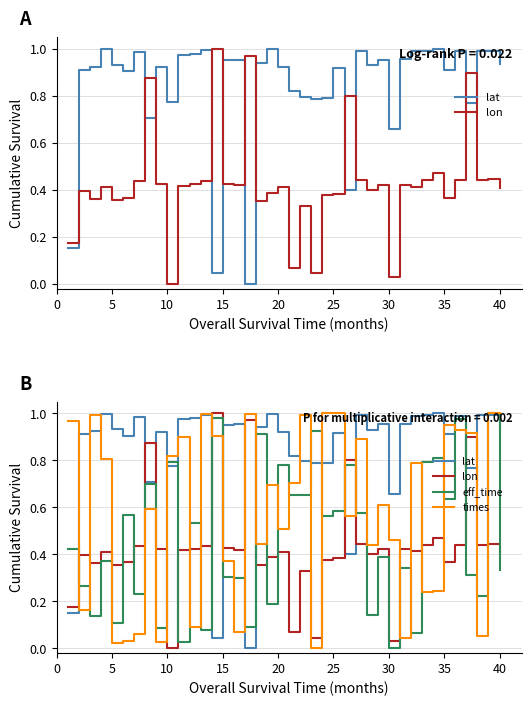

How many positive values does the lon series have?

39